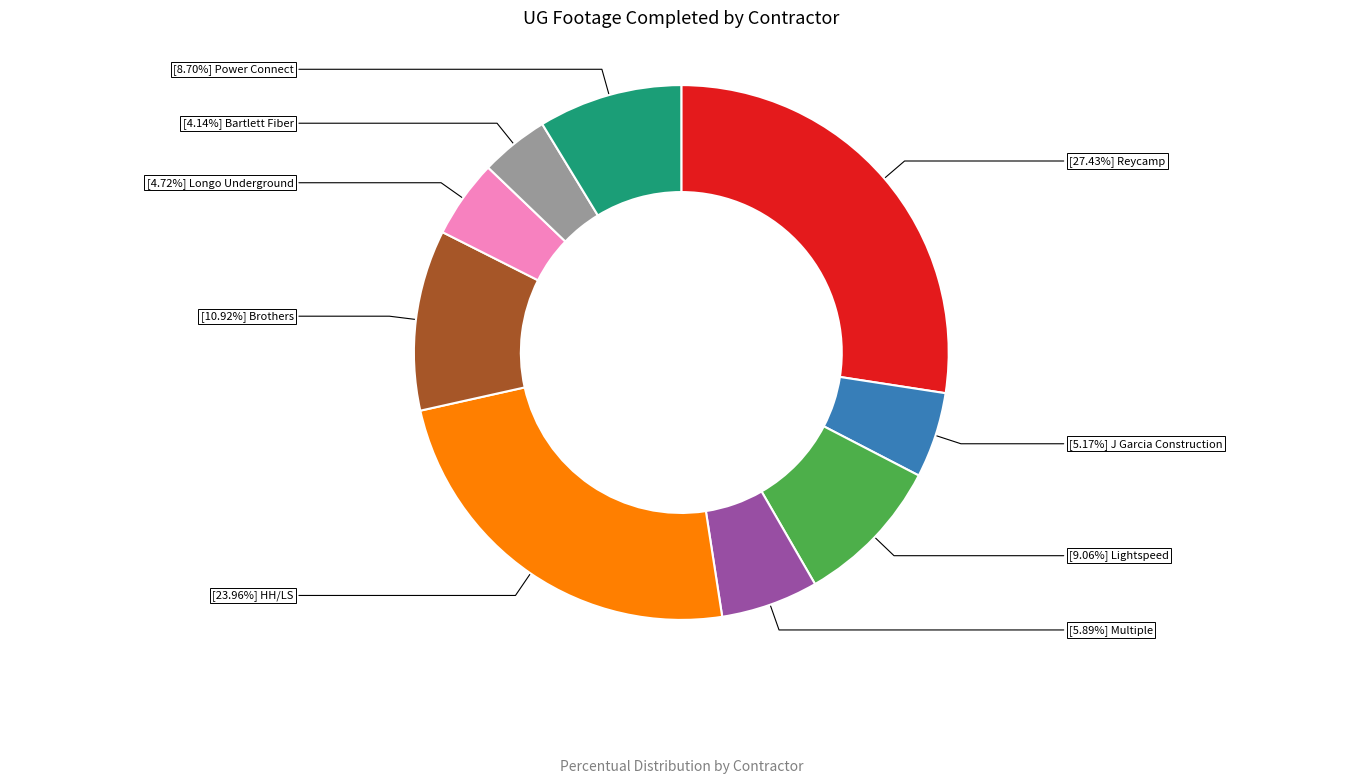

How many slices are in this pie chart?

9